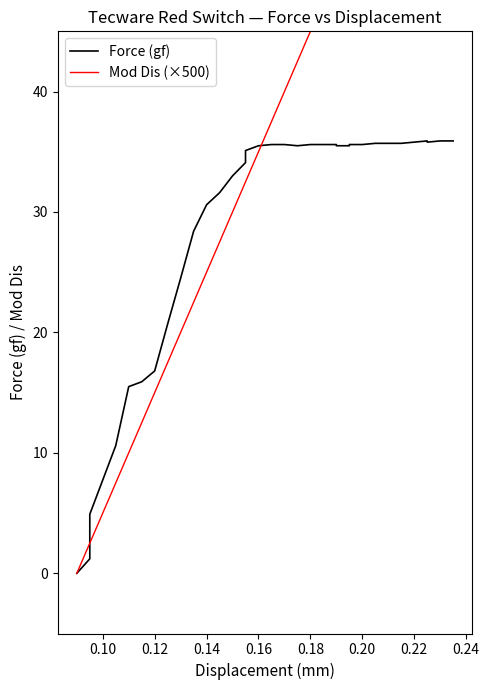

What is the value of the Force (gf) point at the 11th from the left?

30.6